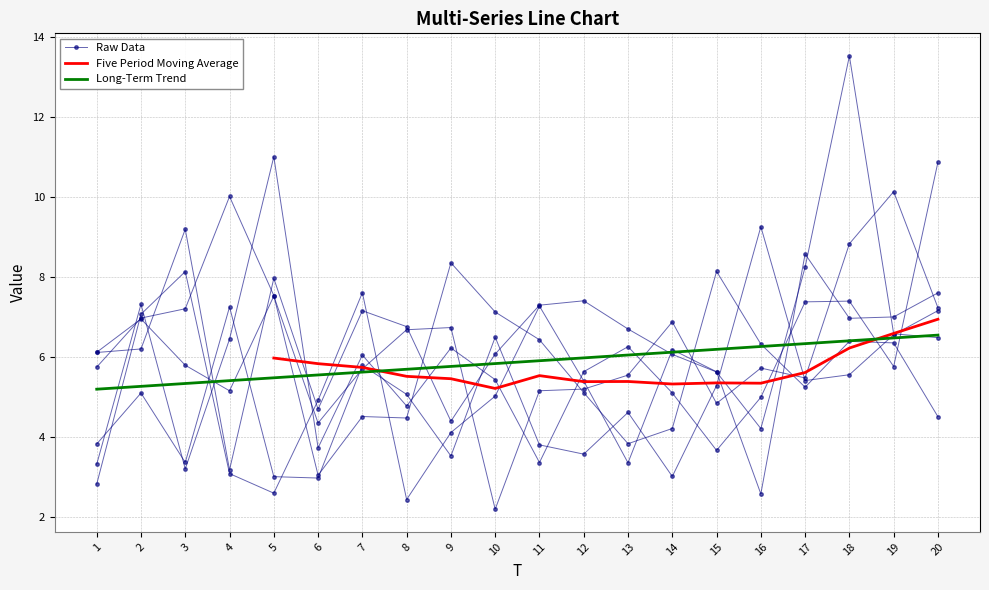

The value of x2 at 13 is 2.1. True or false?

False